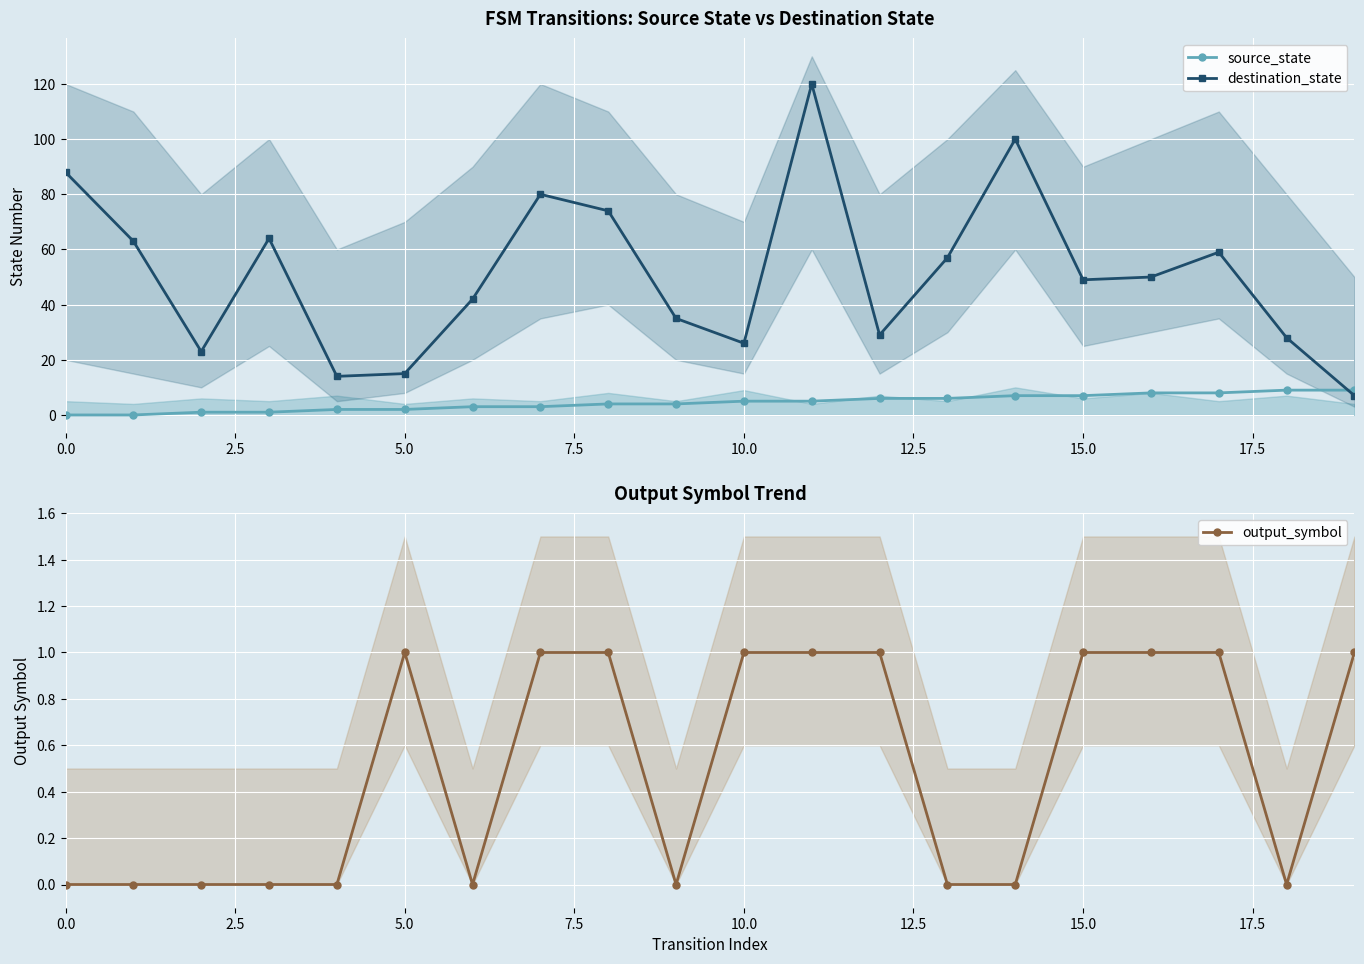

List the series in order of their peak value, lowest first.

output_symbol, source_state, destination_state